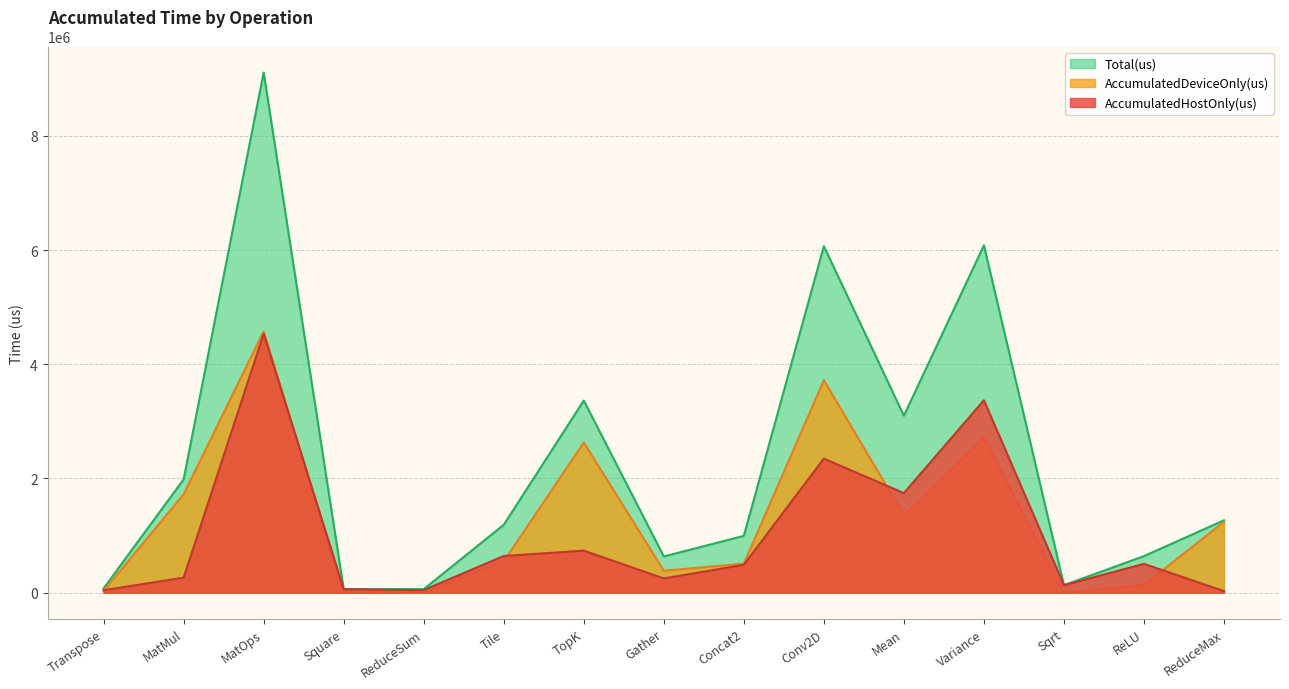

How many distinct data groups are displayed?

3